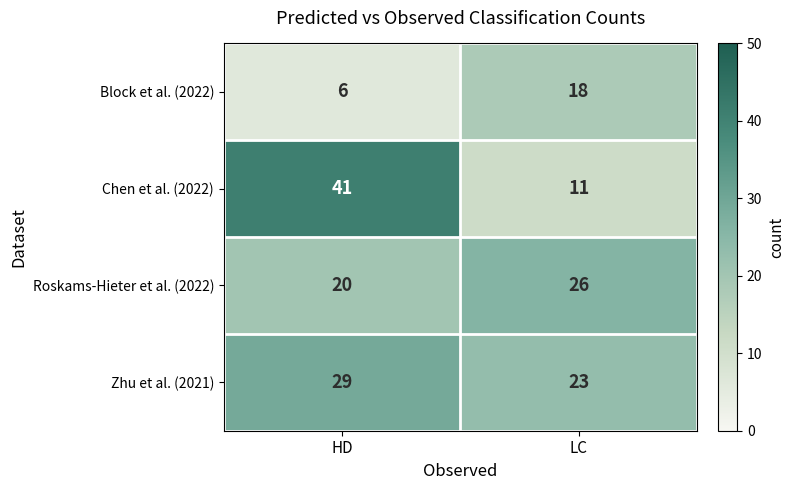

True or false: Zhu et al. (2021) has a value of 23 at LC.

True